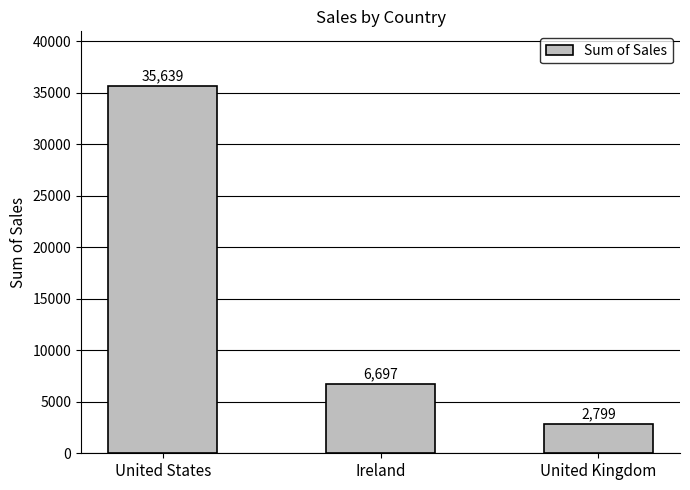

What is the difference between the values at United Kingdom and United States?

32840.4